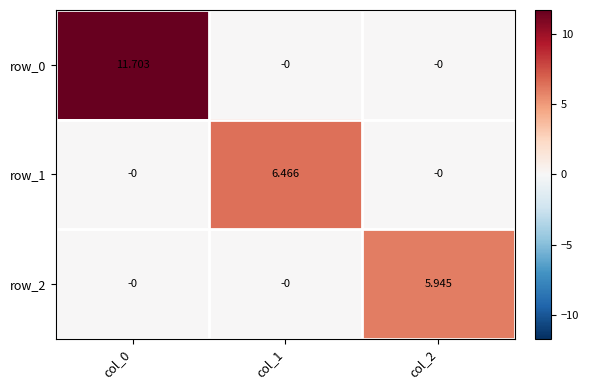

At which label does row_0 reach its peak?

col_0